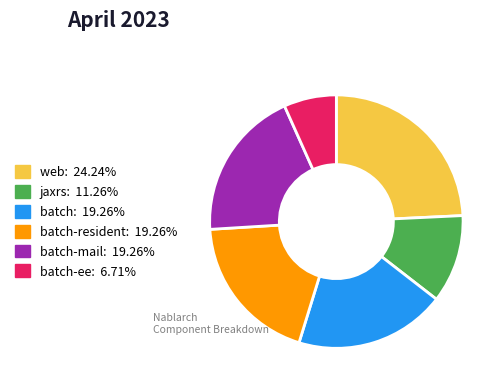

Is there a majority slice in this chart?

No